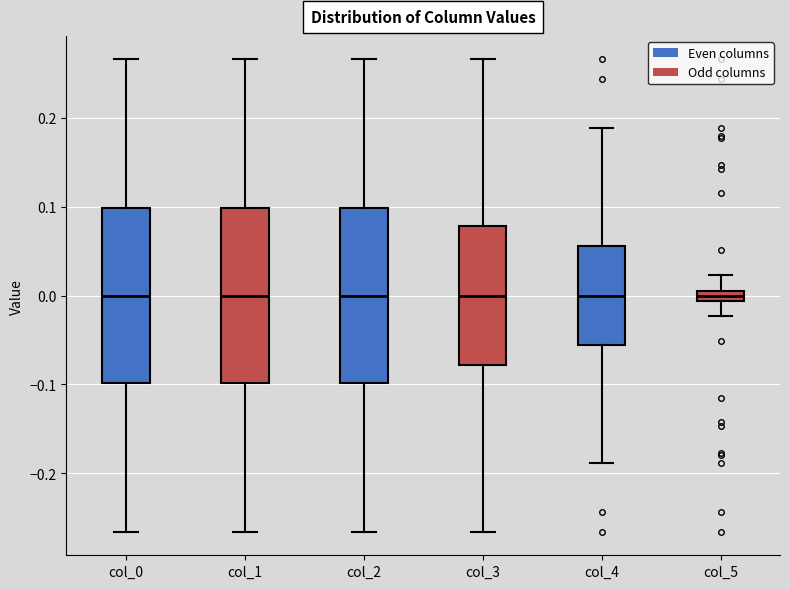

Where does the median line of the box for col_0 sit on the y-axis? The values are not printed on the chart, so give them approximately, as read against the axis.

0.00